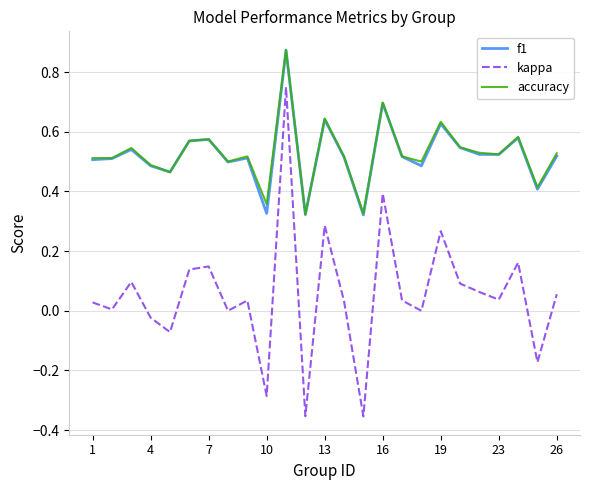

Does the chart display data point markers on the line(s)?

No